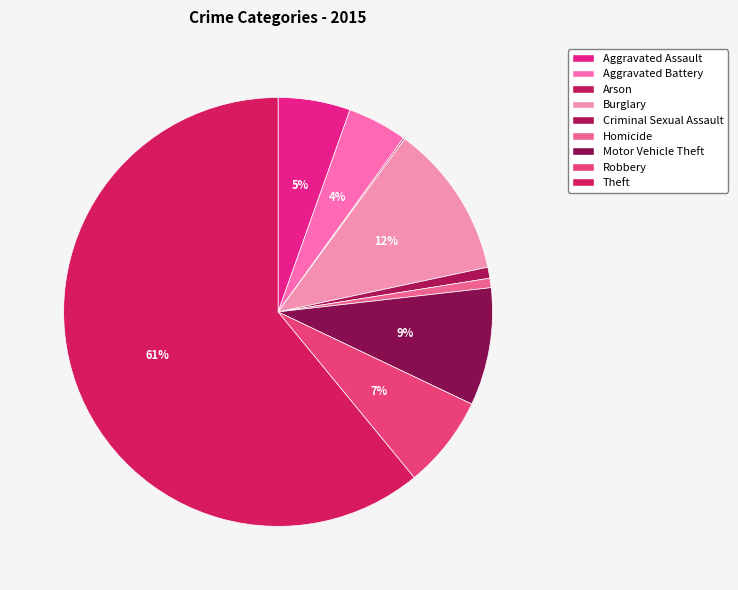

Between Arson and Aggravated Assault, which is larger?

Aggravated Assault